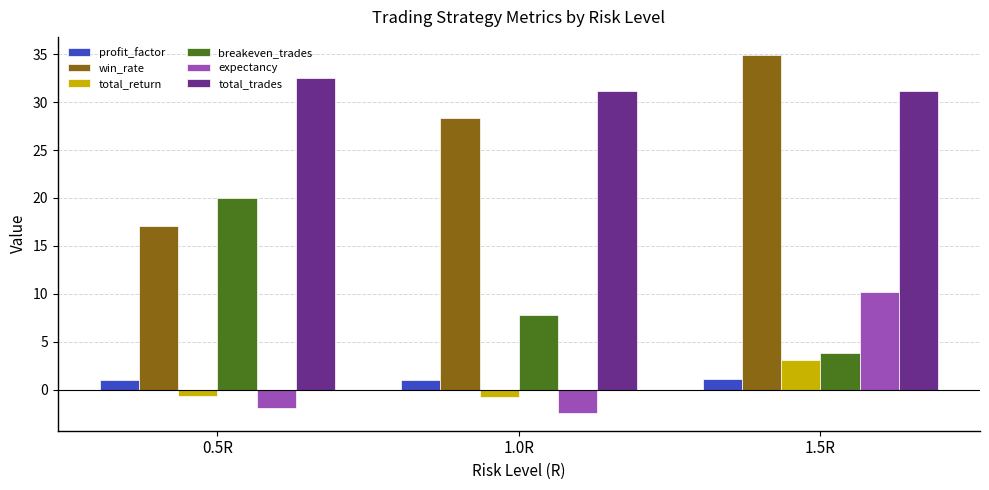

What are all the series names shown in the legend?

profit_factor, win_rate, total_return, breakeven_trades, expectancy, total_trades